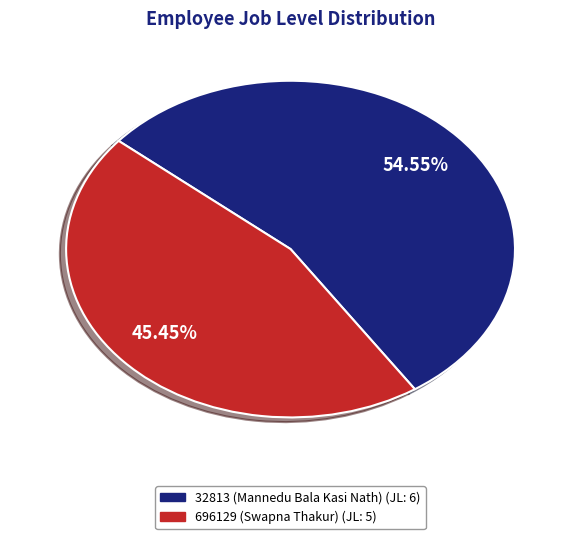

Approximately how many times larger is the value at 32813 (Mannedu Bala Kasi Nath) compared to 696129 (Swapna Thakur)?

1.2